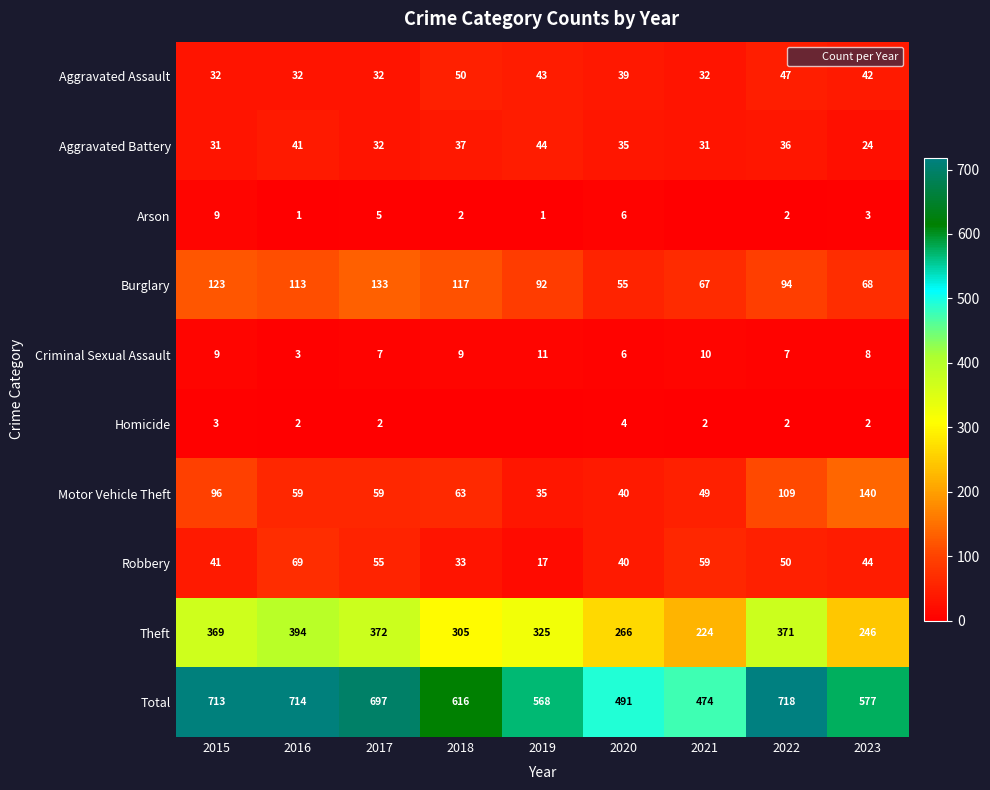

What is the average value of the Aggravated Battery series?

35